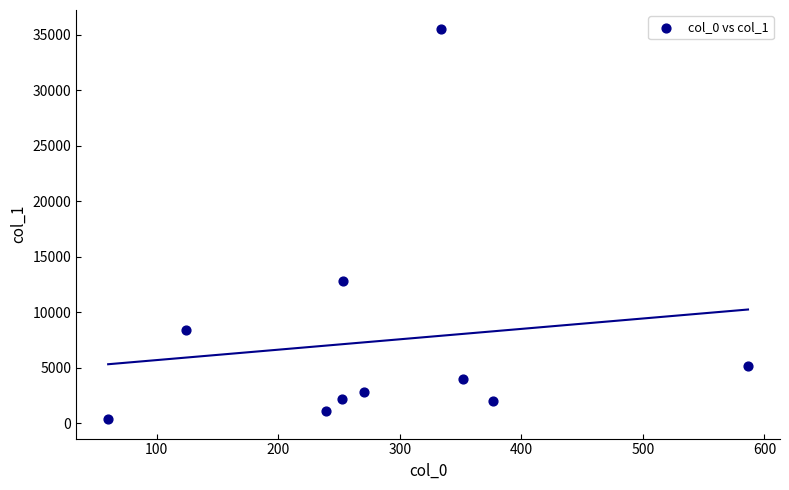

What is the range of Y values (max minus min)?

35107.6